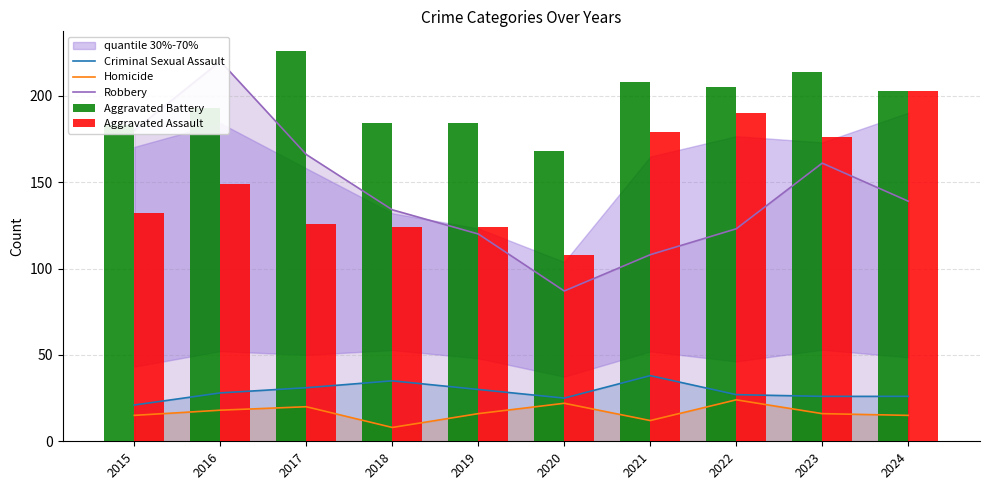

How many distinct data groups are displayed?

5